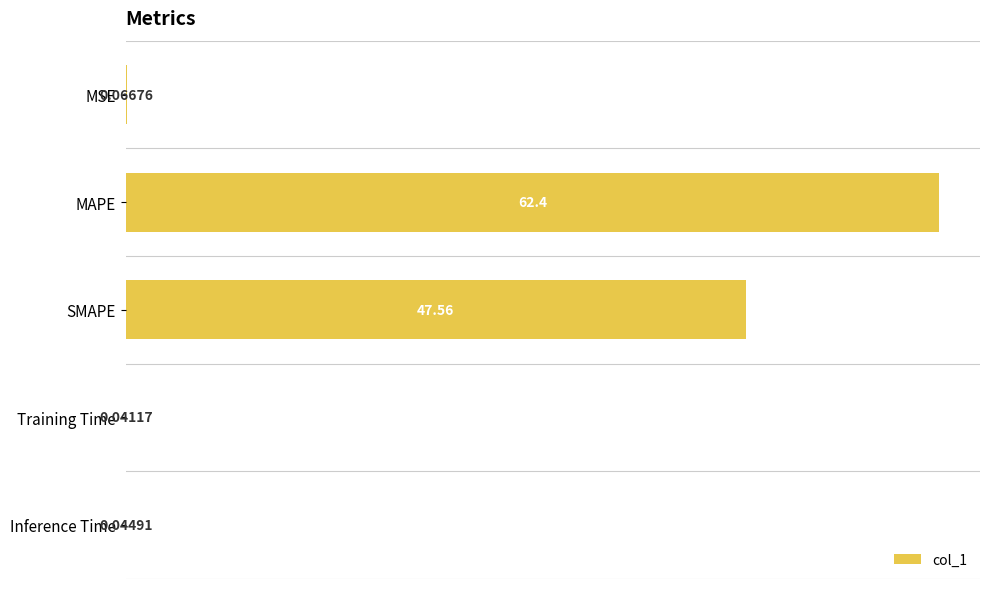

Where is the data nearest to the value 31?

SMAPE